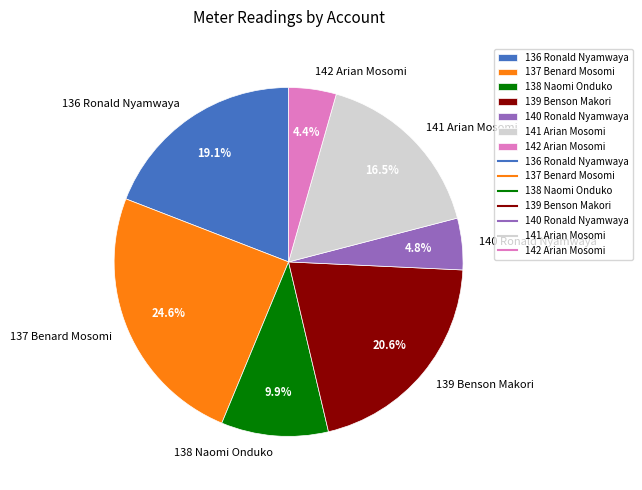

Count the number of slices in the pie.

7